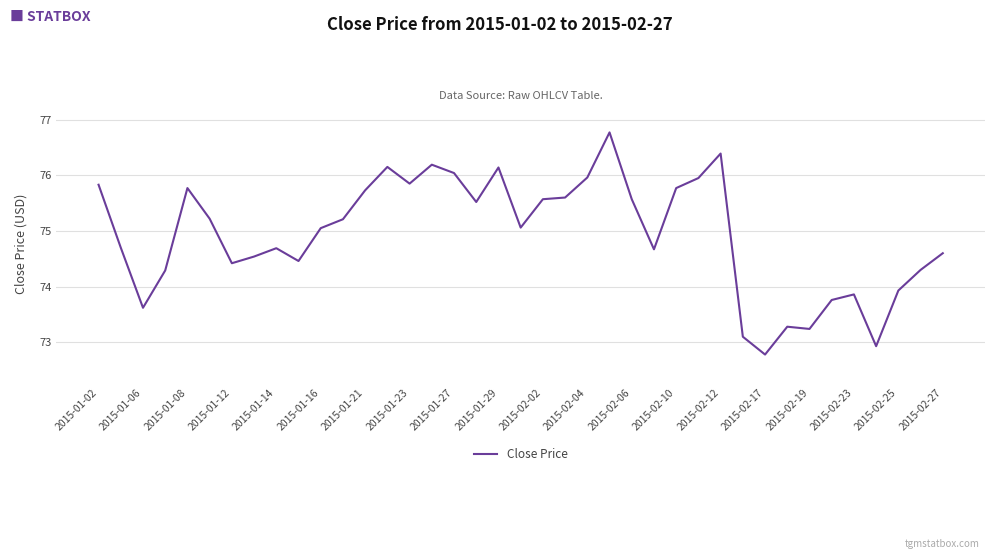

What is the difference between the maximum and minimum values?

4.0